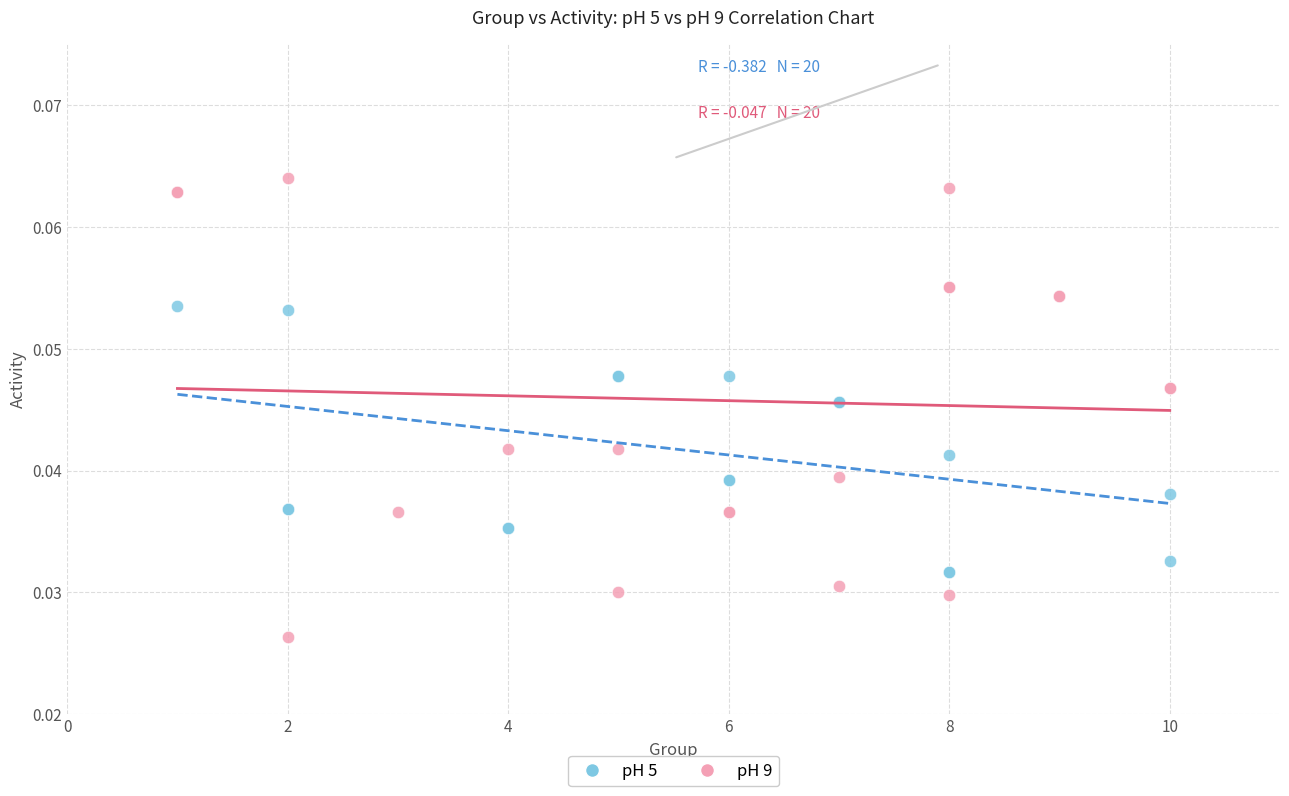

Which series contains the highest Y value?

pH 9